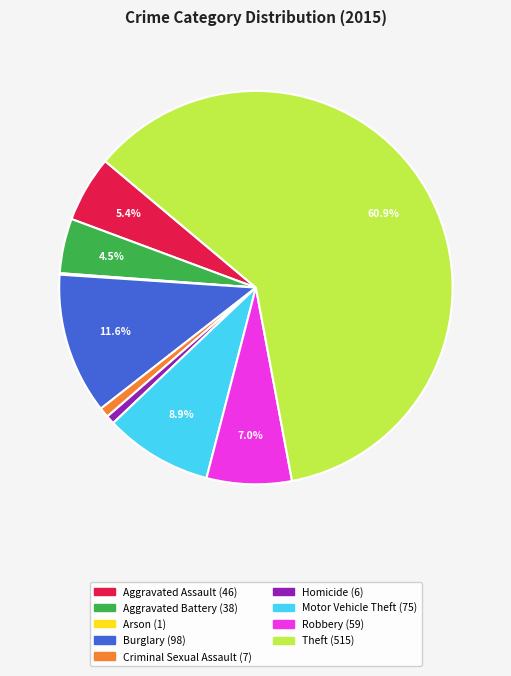

What percentage is the Criminal Sexual Assault slice, to the nearest percent?

1%